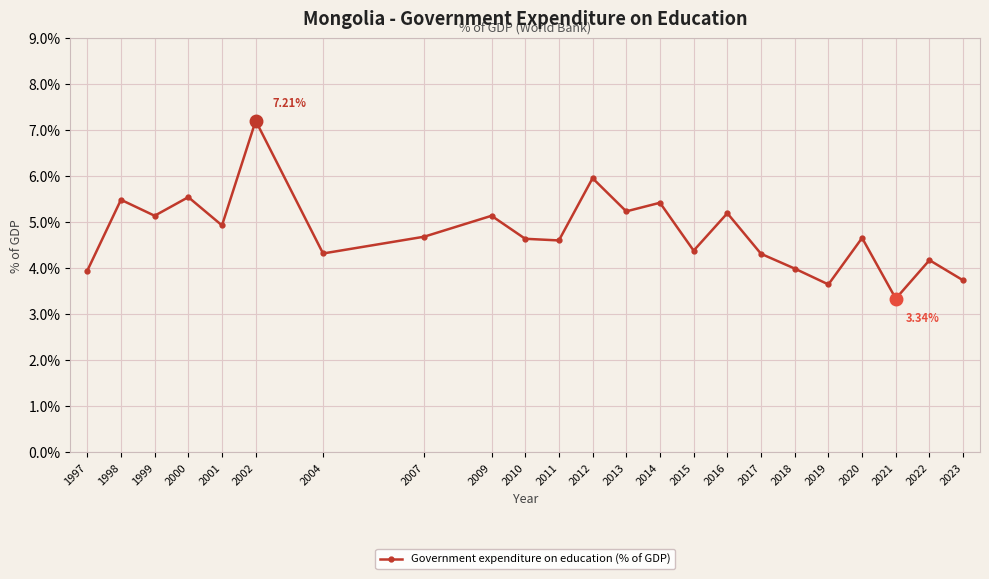

How many lines are shown in the chart?

1